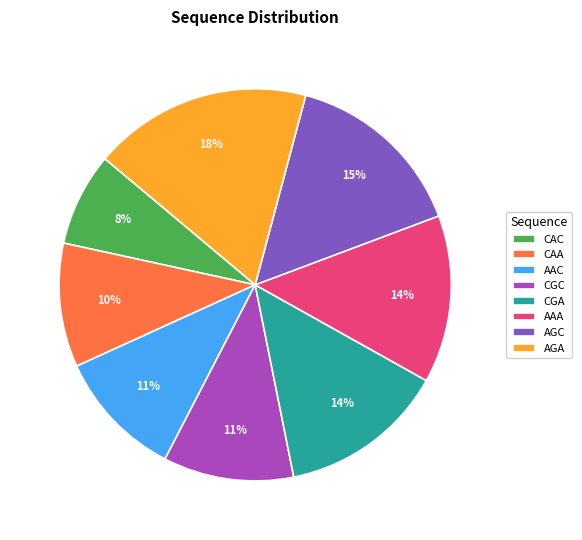

Which has a higher value, CGC or AAA?

AAA